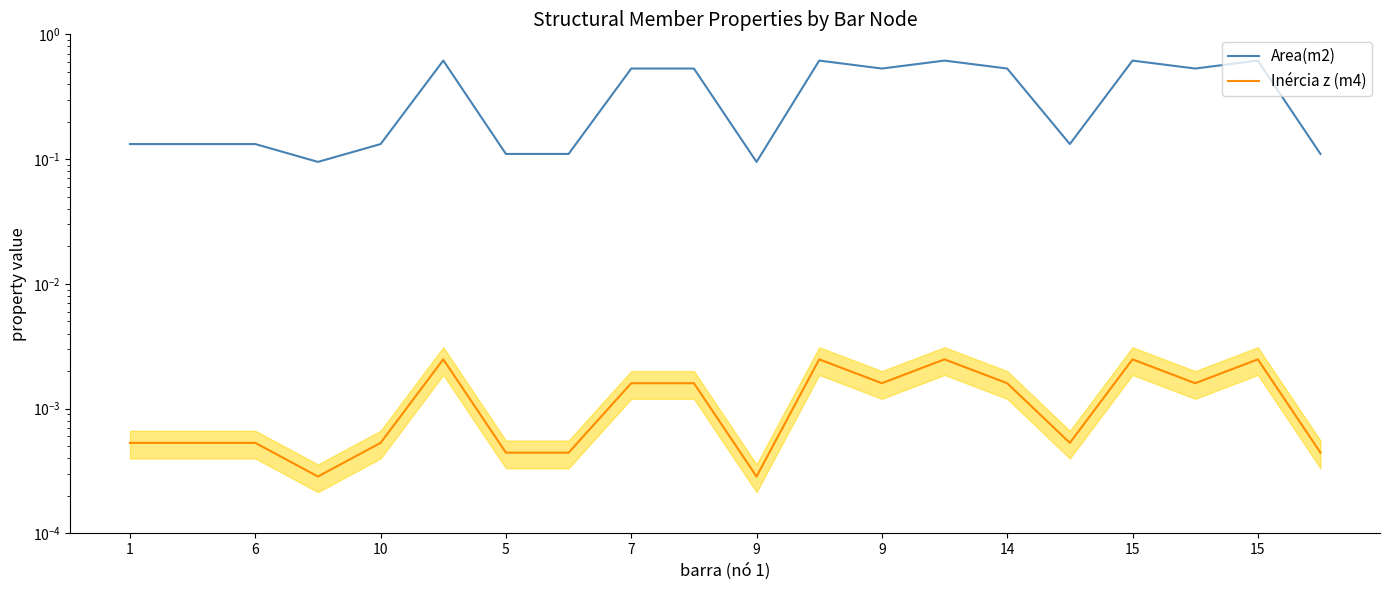

True or false: Inércia z (m4) and Area(m2) cross at least once.

False